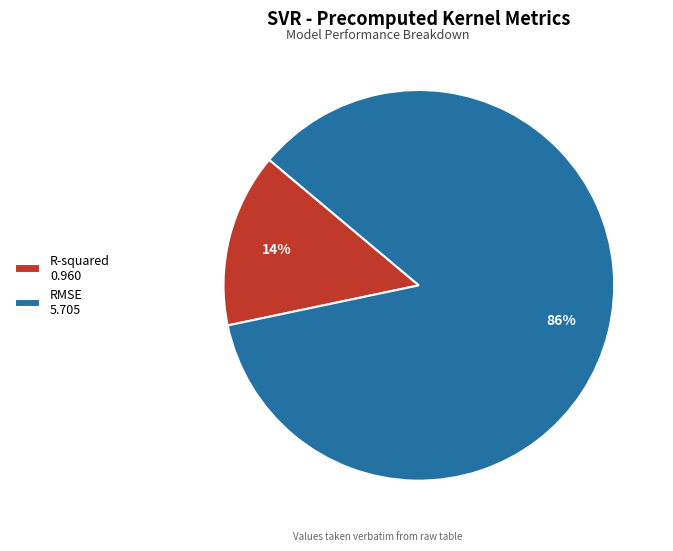

Which has a higher value, R-squared or RMSE?

RMSE